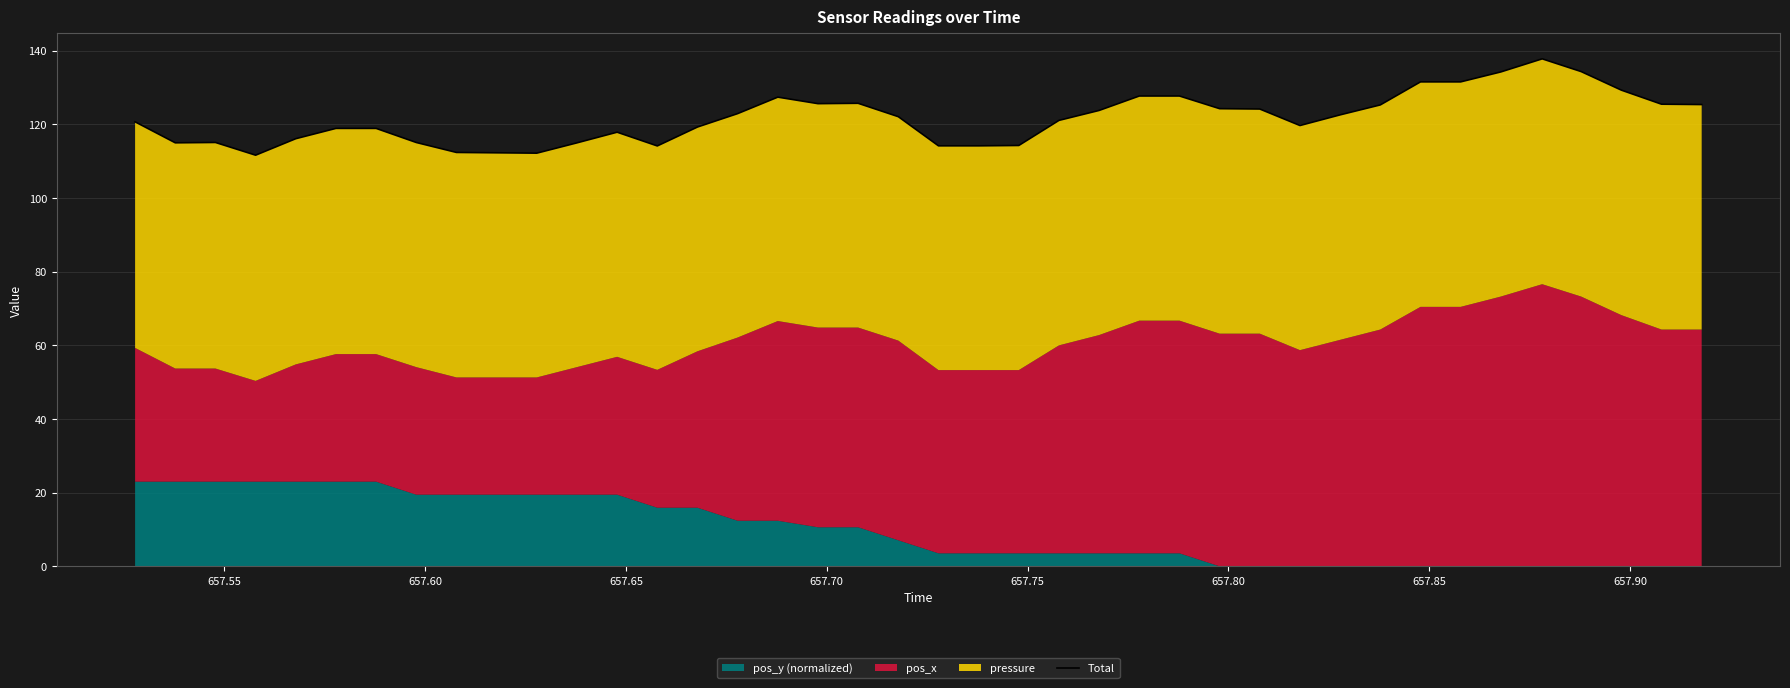

Reading left to right, extract all data points from this chart.

120.7	115.0	115.1	111.6	116.1	118.9	118.9	115.1	112.4	112.3	112.2	115.0	117.9	114.2	119.3	122.9	127.4	125.6	125.7	122.1	114.2	114.2	114.3	121.1	123.8	127.7	127.7	124.3	124.2	119.7	122.6	125.3	131.5	131.5	134.2	137.8	134.3	129.3	125.5	125.4